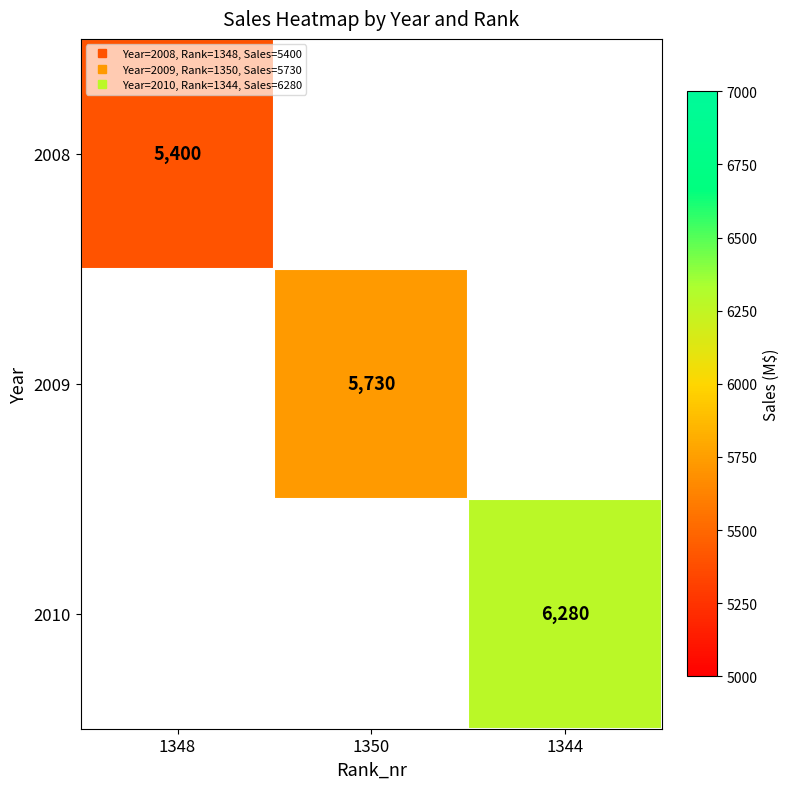

At 1348, list the series in order from largest to smallest.

2008, 2009, 2010